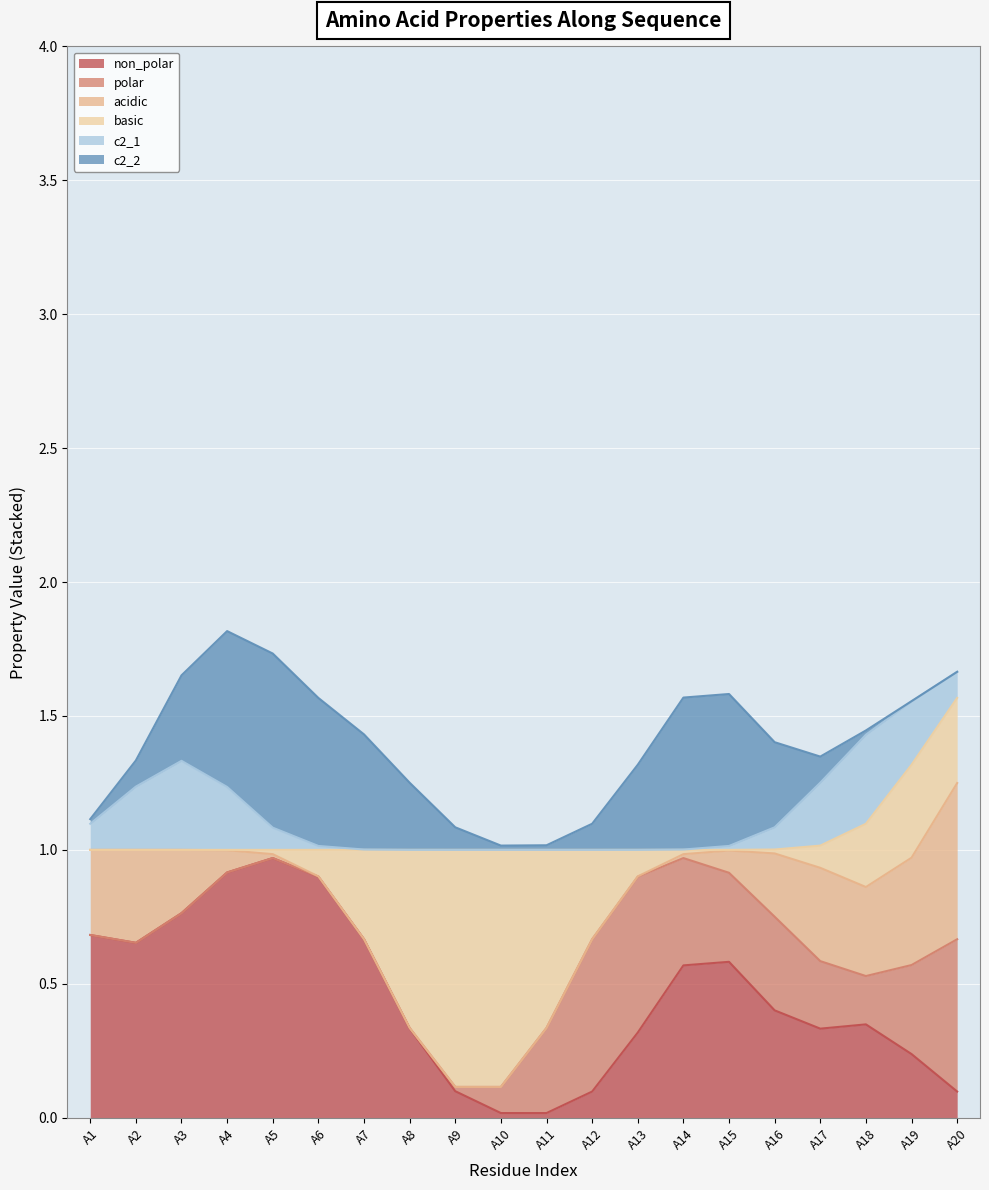

Reading left to right, list all the values displayed in this chart.

non_polar: A1=1	A2=0	A3=1	A4=1	A5=1	A6=1	A7=1	A8=0	A9=0	A10=0	A11=0	A12=0	A13=0	A14=1	A15=1	A16=0	A17=0	A18=1	A19=0	A20=0
polar: A1=0	A2=0	A3=0	A4=0	A5=0	A6=0	A7=0	A8=0	A9=0	A10=0	A11=0	A12=1	A13=1	A14=0	A15=0	A16=1	A17=0	A18=0	A19=0	A20=1
acidic: A1=0	A2=1	A3=0	A4=0	A5=0	A6=0	A7=0	A8=0	A9=0	A10=0	A11=0	A12=0	A13=0	A14=0	A15=0	A16=0	A17=1	A18=0	A19=0	A20=1
basic: A1=0	A2=0	A3=0	A4=0	A5=0	A6=0	A7=0	A8=1	A9=1	A10=1	A11=1	A12=0	A13=0	A14=0	A15=0	A16=0	A17=0	A18=0	A19=1	A20=0
c2_1: A1=0	A2=0	A3=1	A4=0	A5=0	A6=0	A7=0	A8=0	A9=0	A10=0	A11=0	A12=0	A13=0	A14=0	A15=0	A16=0	A17=0	A18=1	A19=0	A20=0
c2_2: A1=0	A2=0	A3=0	A4=1	A5=1	A6=0	A7=1	A8=0	A9=0	A10=0	A11=0	A12=0	A13=0	A14=1	A15=1	A16=0	A17=0	A18=0	A19=0	A20=0